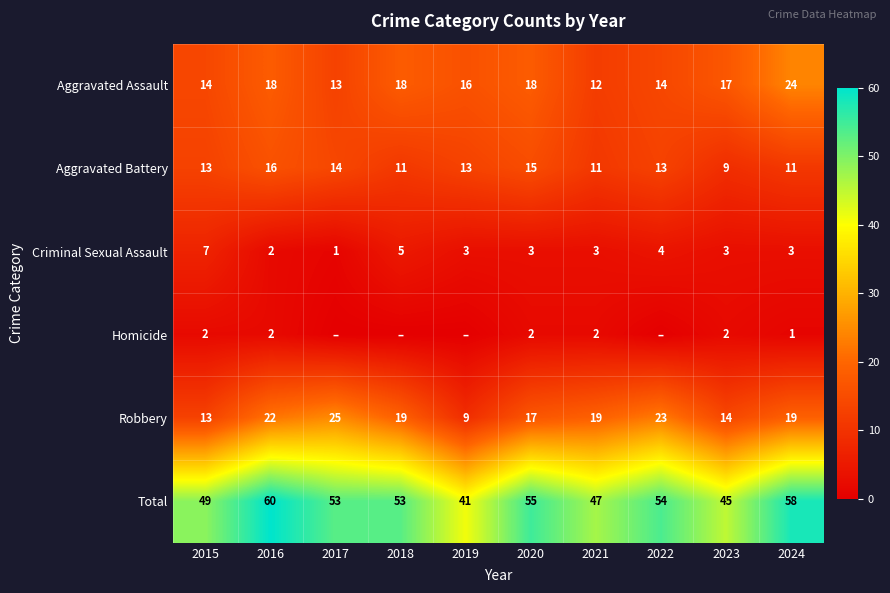

At which label is Total closest to 50?

2015